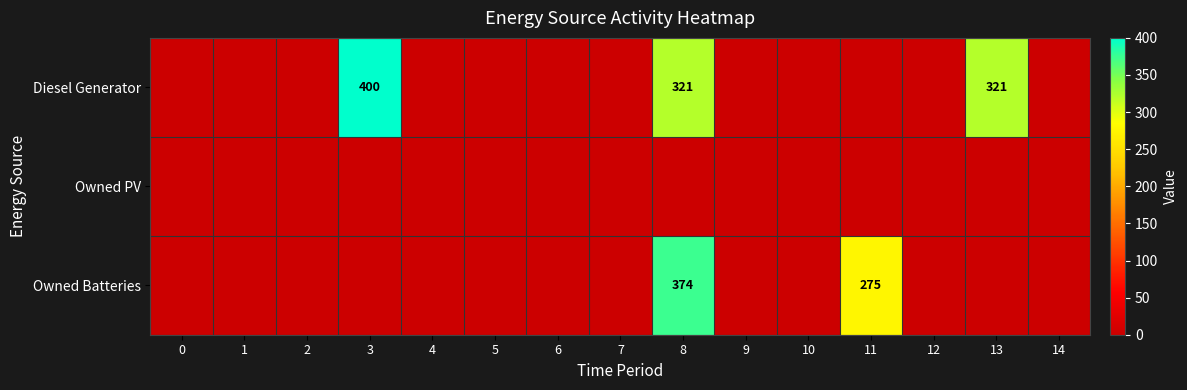

True or false: Diesel Generator has a value of 492 at 13.

False